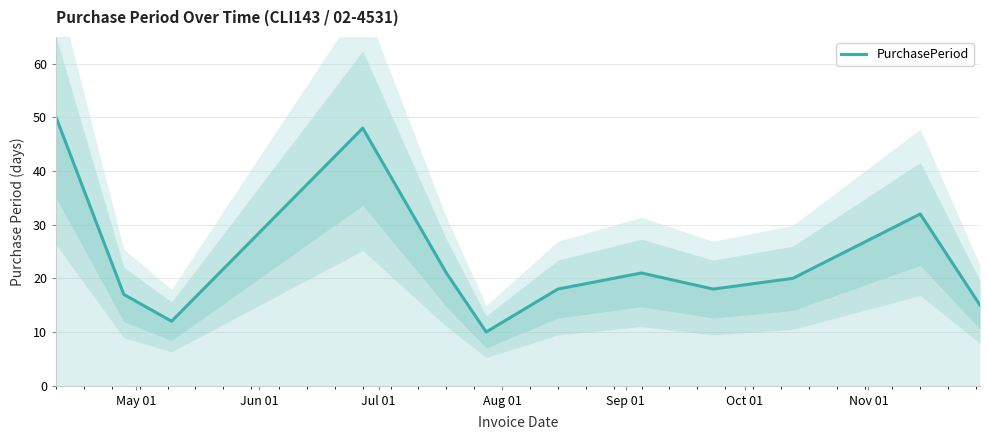

What is the difference between the maximum and second lowest values?

38